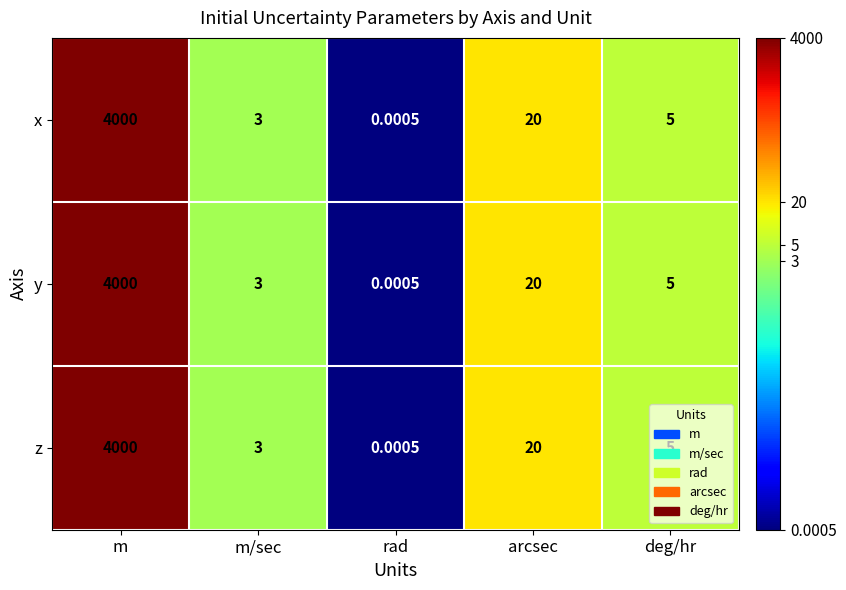

How many series are shown in this chart?

3